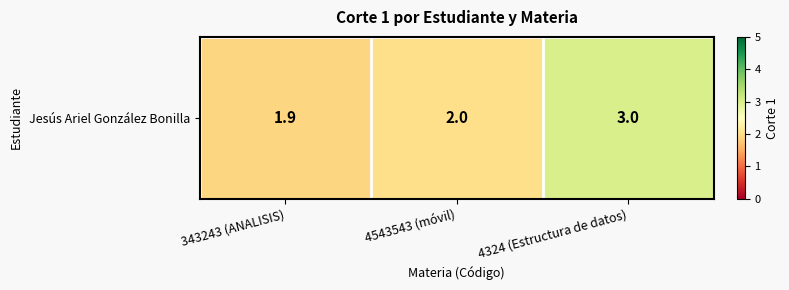

What value does the data have at 4543543 (móvil)?

2.0